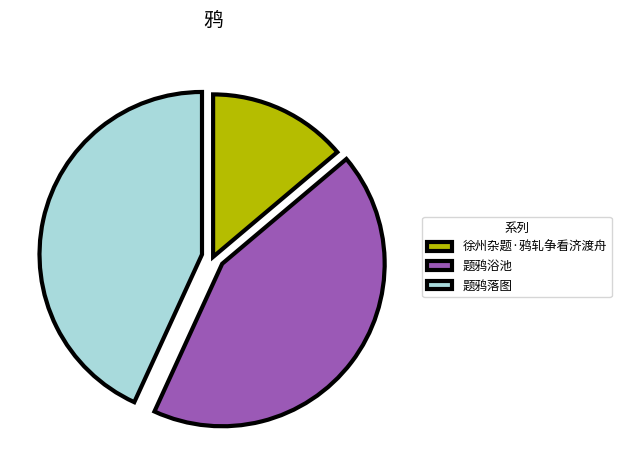

What is the ratio of the value at 题鸦落图 to the value at 题鸦浴池?

1.0